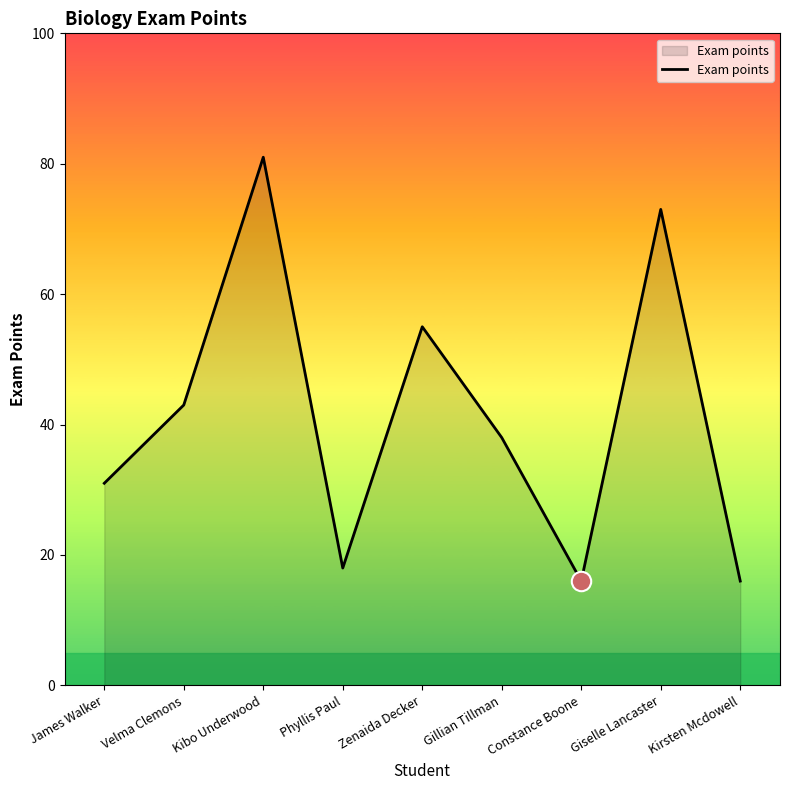

What is the ratio of the value at Giselle Lancaster to the value at Kibo Underwood?

0.9